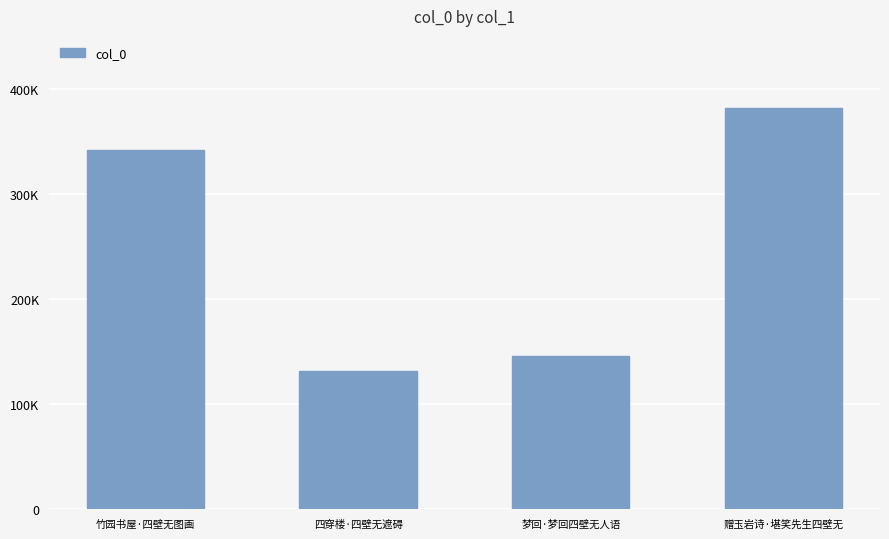

Reading right to left, extract all data points from this chart.

382017	145502	131944	342274